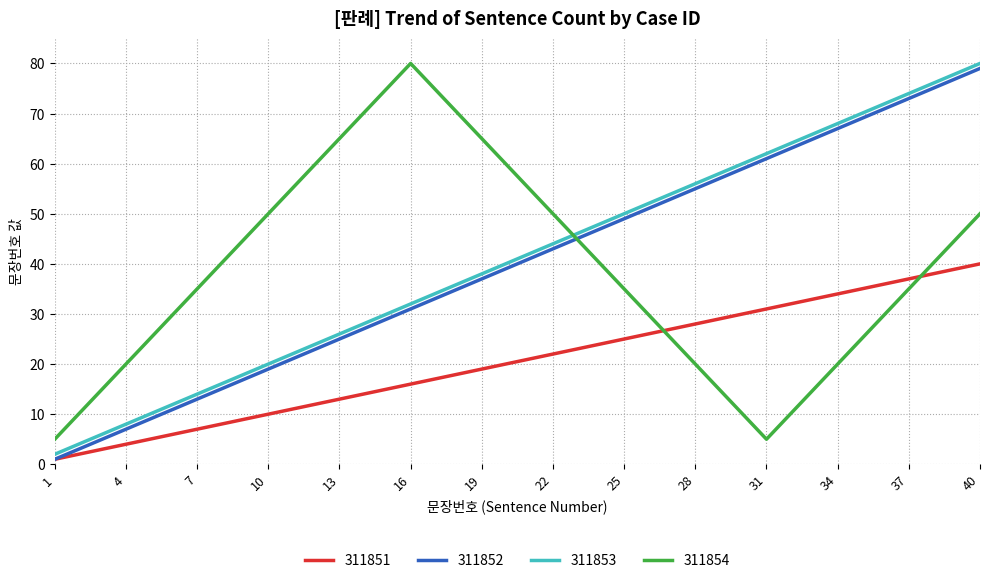

What is the difference between the second highest and minimum values in the 311852 series?

76